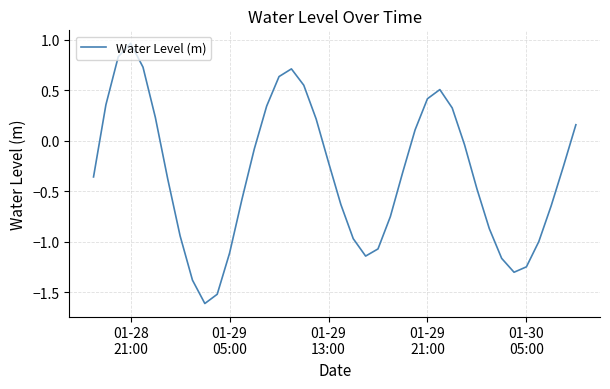

Count the number of values greater than 0.

15